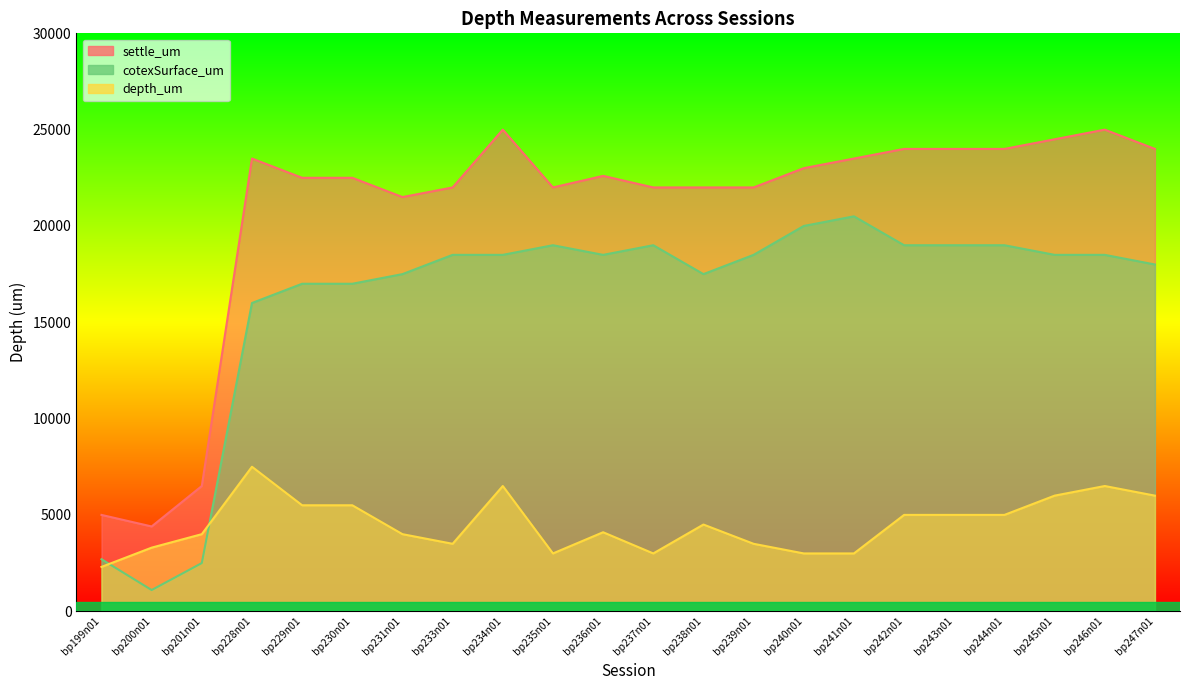

True or false: settle_um has a value of 24000 at bp242n01.

True